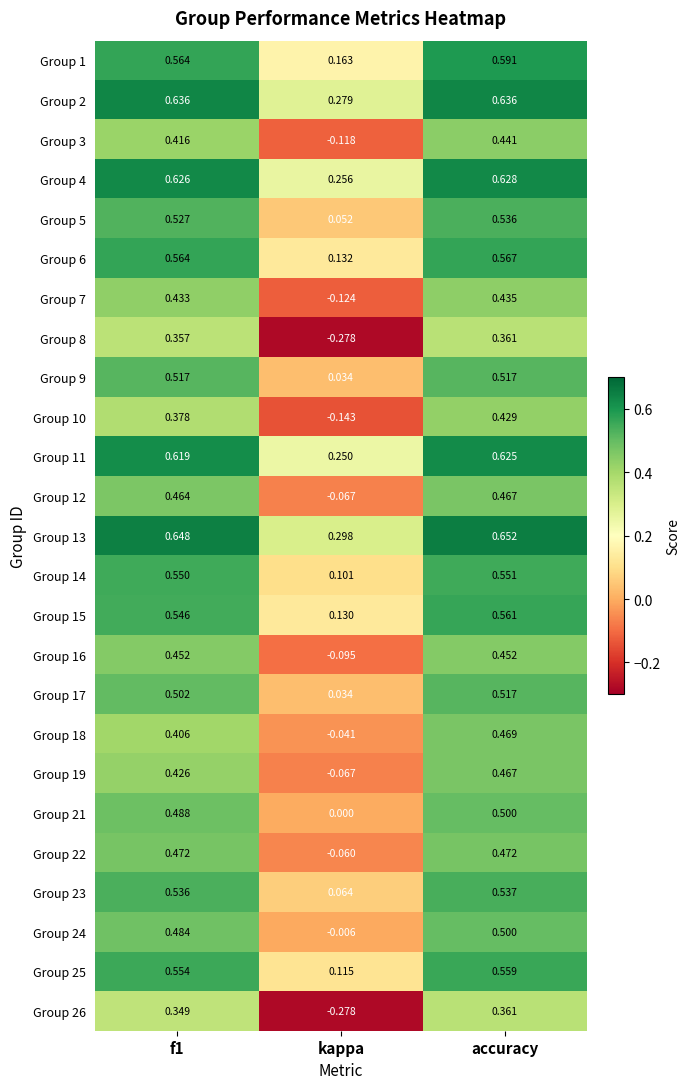

At which label is Group 11 closest to 0?

kappa